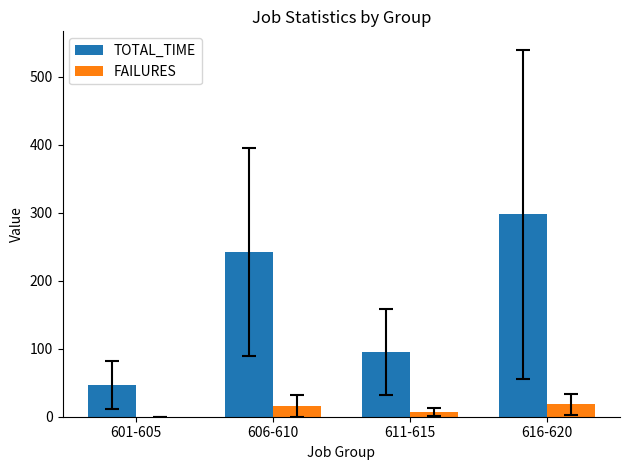

At which category is the sum across all series the highest?

616-620